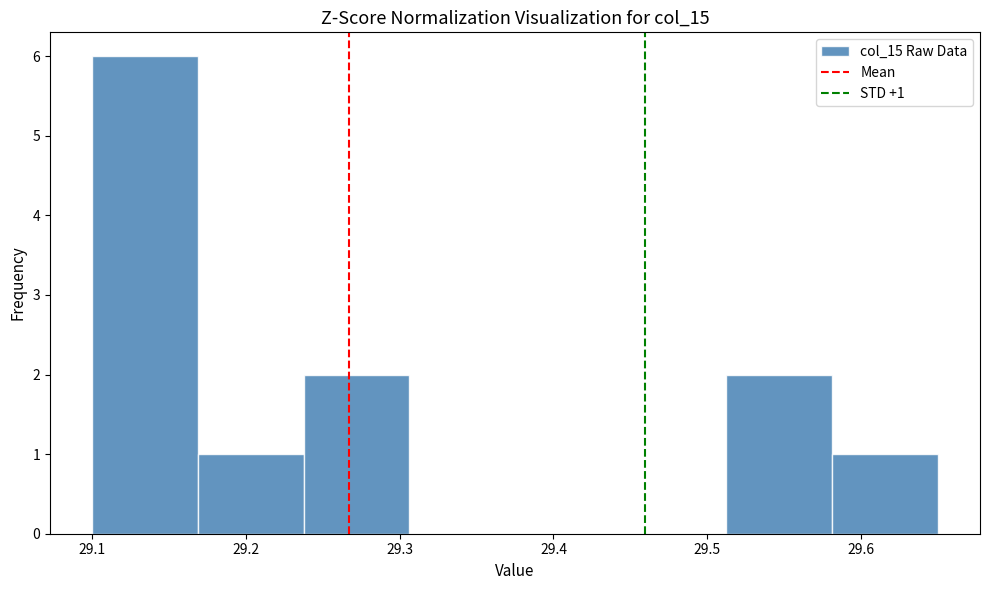

Over which range of the x-axis is the bar tallest?

29.10 to 29.17